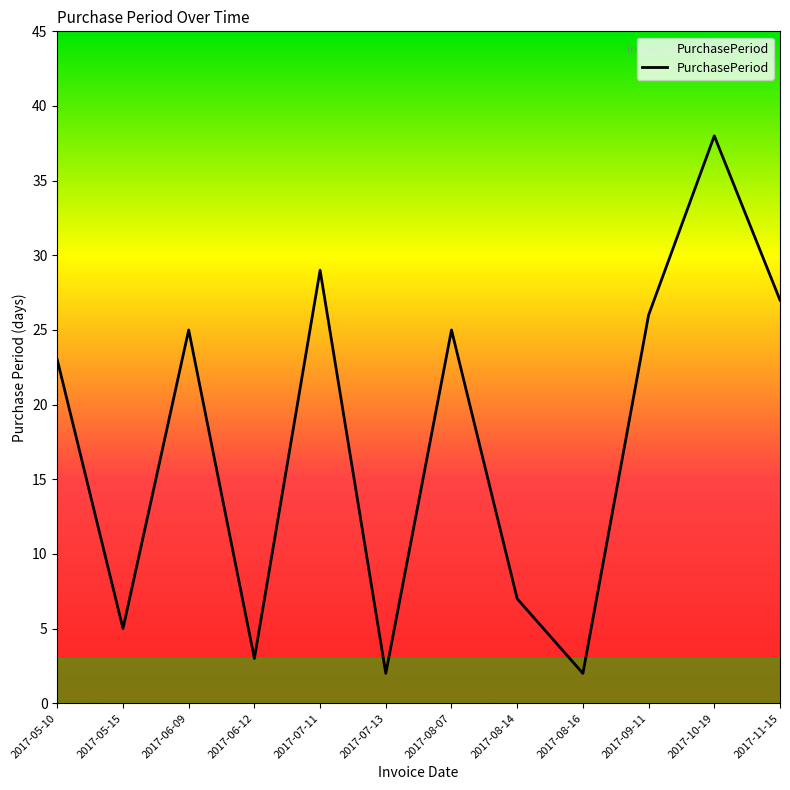

What is the sum of all values?

212